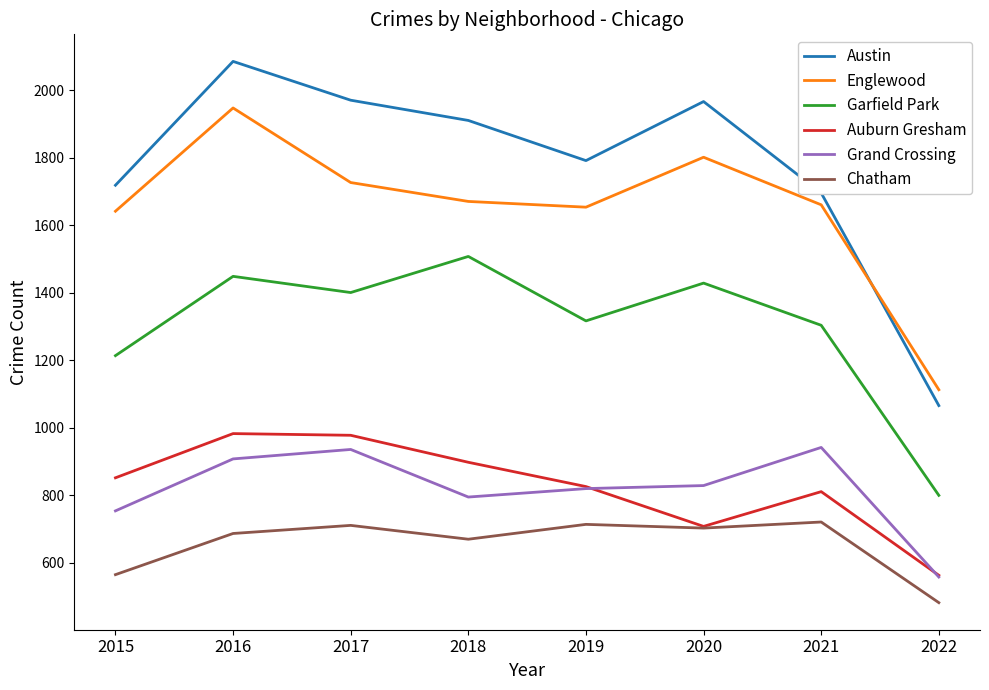

At which category does the chart reach its peak across all series?

2016